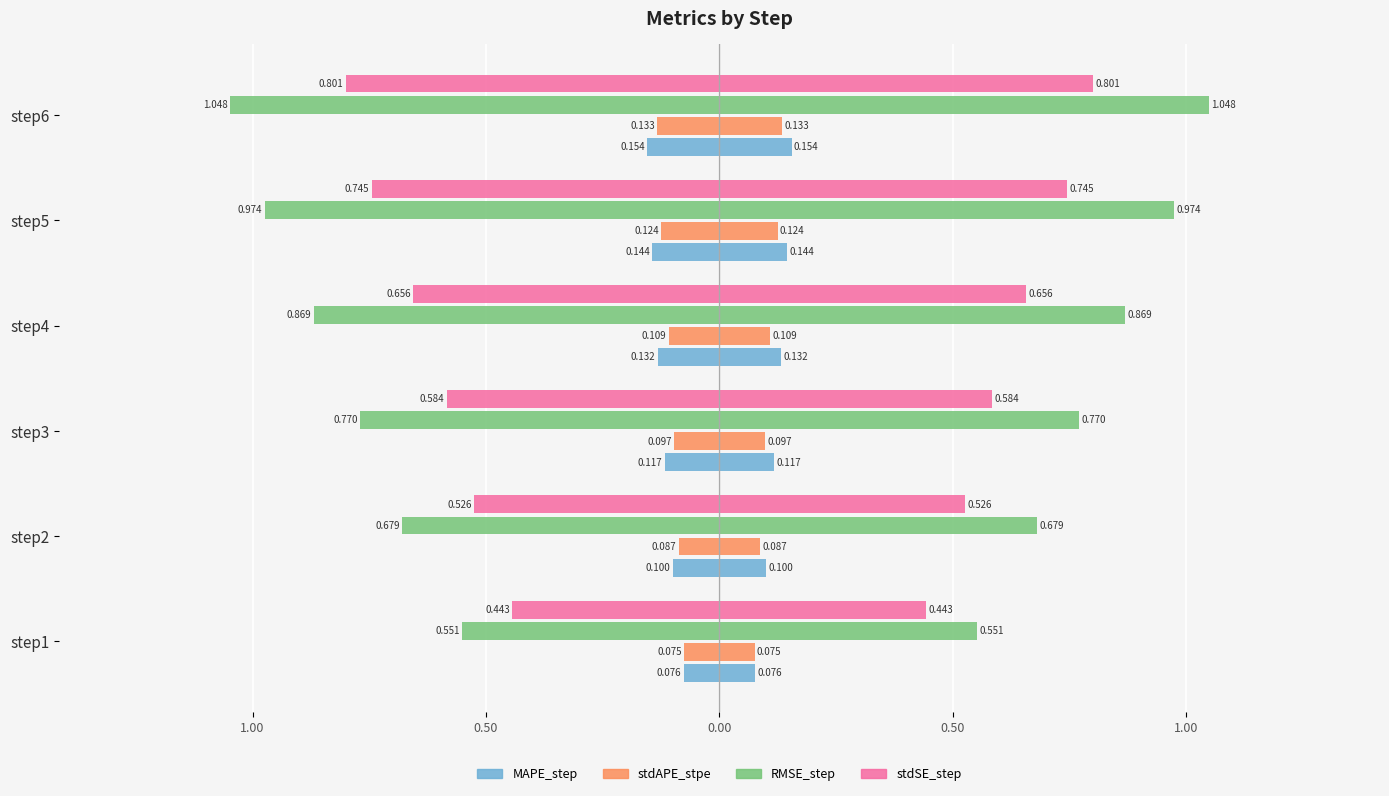

What is the value of the MAPE_step bar at the 1st from the left?

-0.1